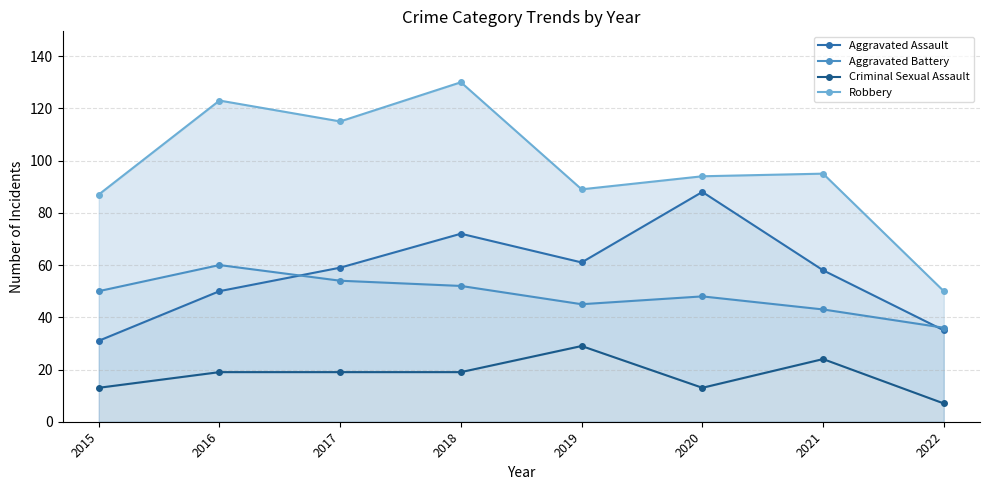

How many interior local peaks does the Criminal Sexual Assault series have?

2